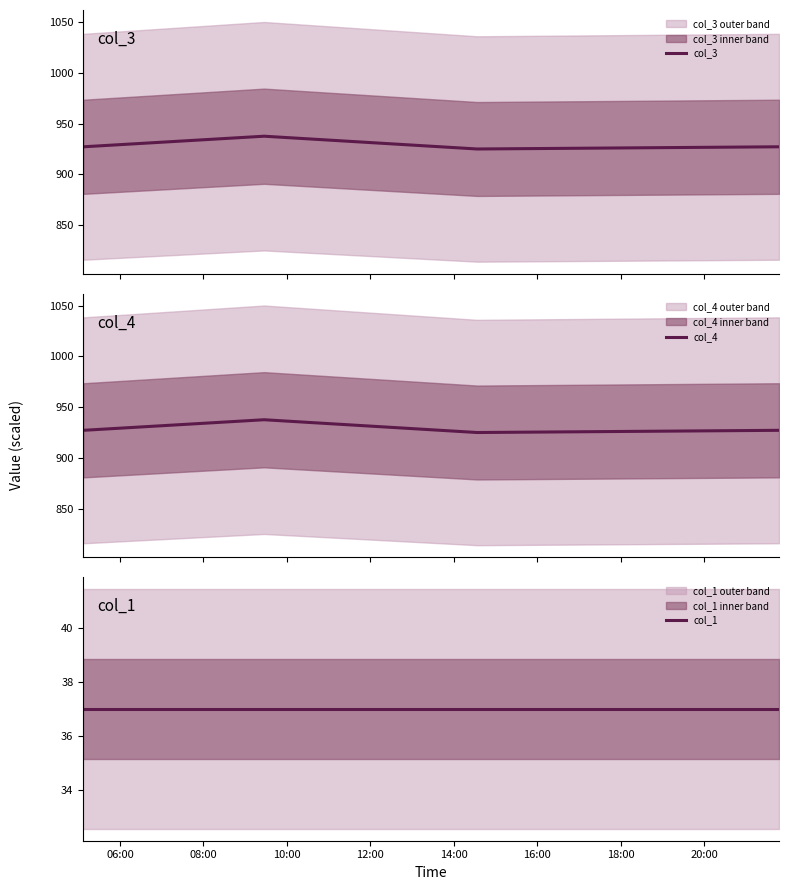

What is the highest value of the col_3 series?

937.5